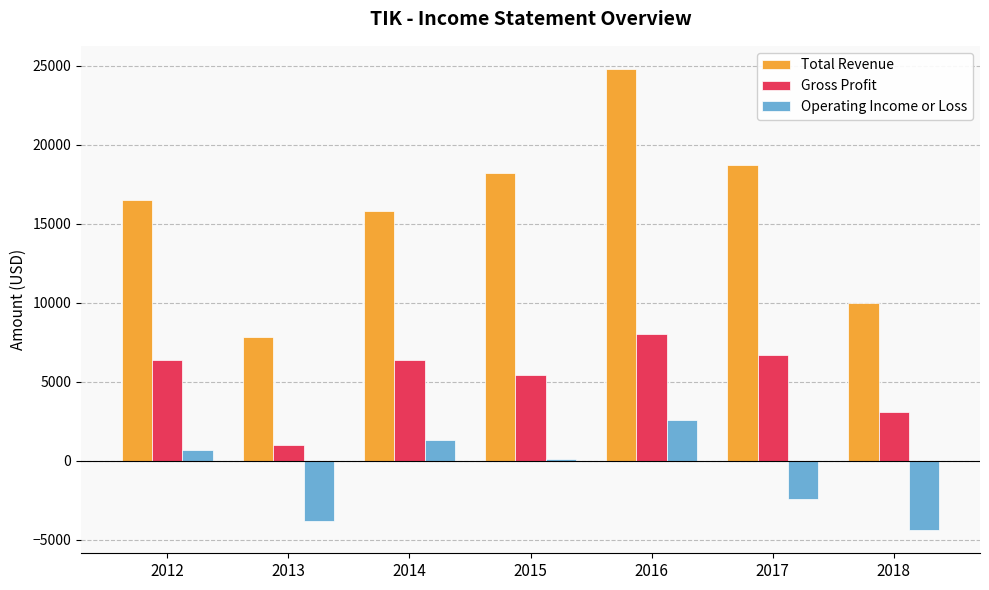

Does the chart contain any negative values?

Yes